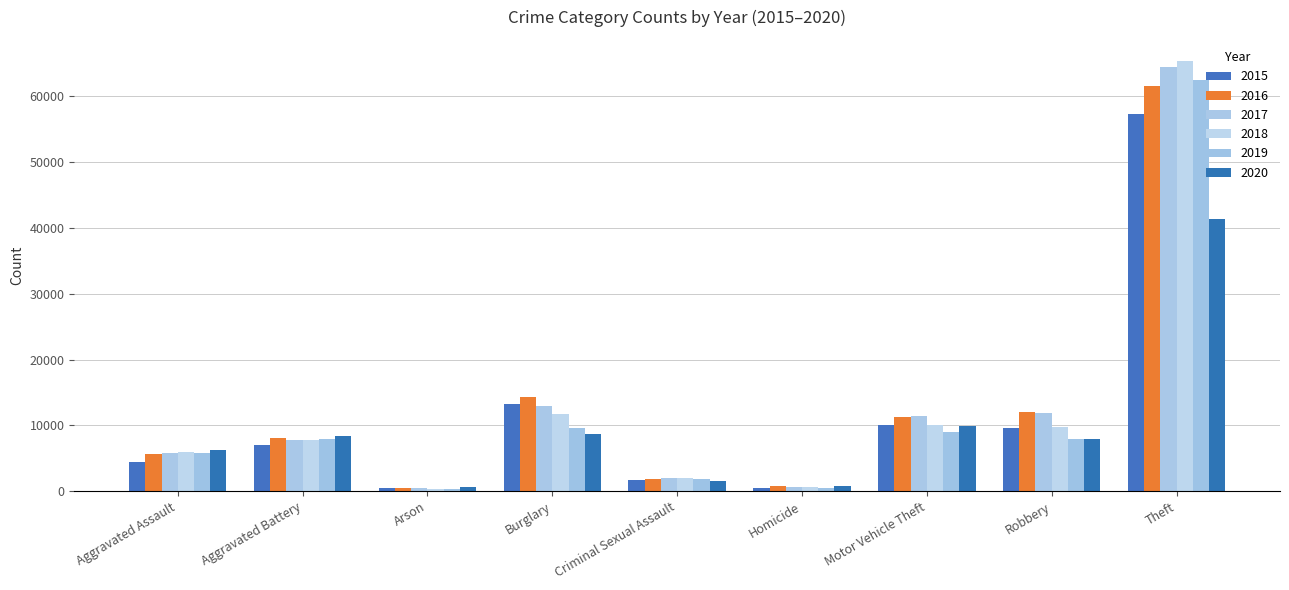

What are all the series names shown in the legend?

2015, 2016, 2017, 2018, 2019, 2020